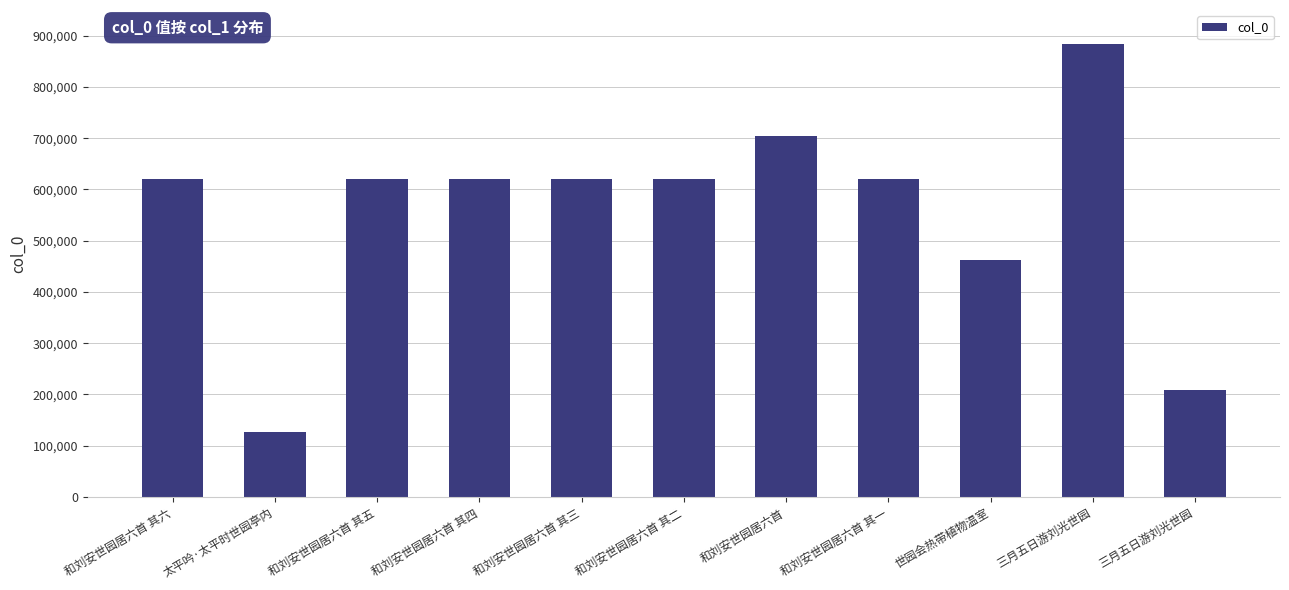

What is the greatest value displayed?

884384